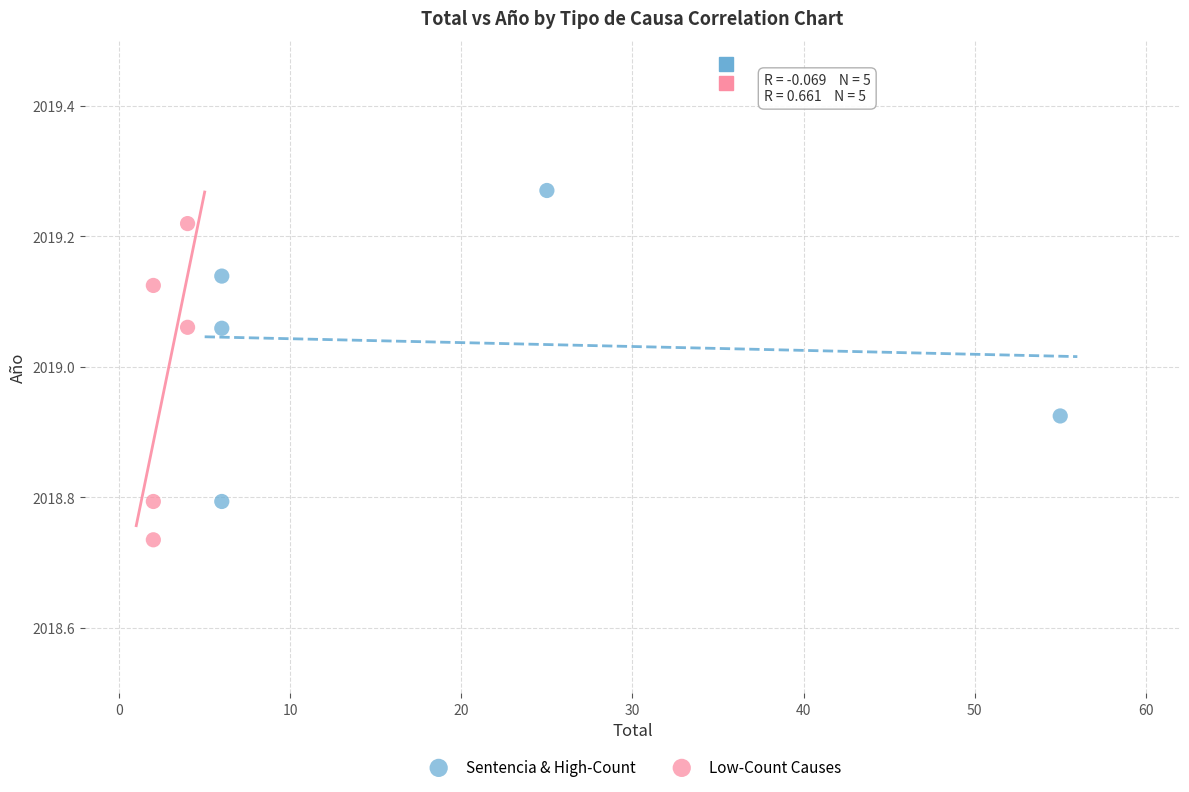

Which series contains the lowest Y value?

Low-Count Causes